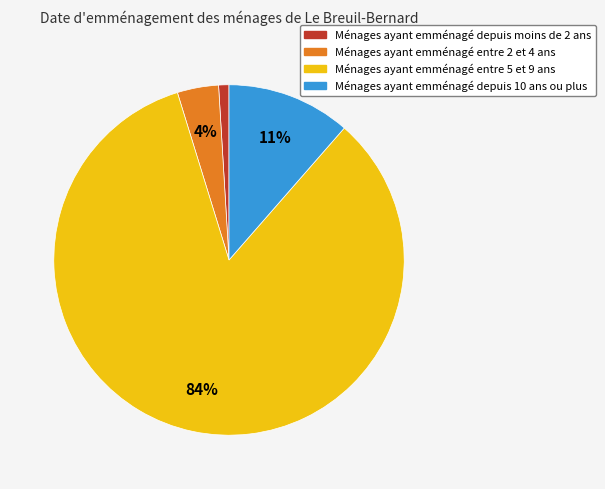

To the nearest percent, what portion does Ménages ayant emménagé entre 5 et 9 ans represent?

84%